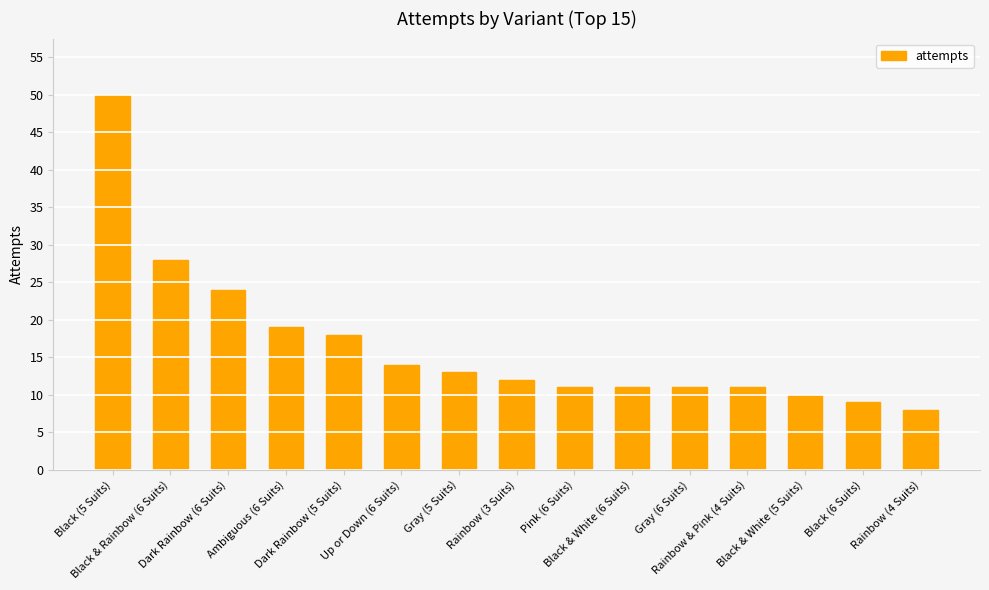

What is the difference between the maximum and minimum values?

42